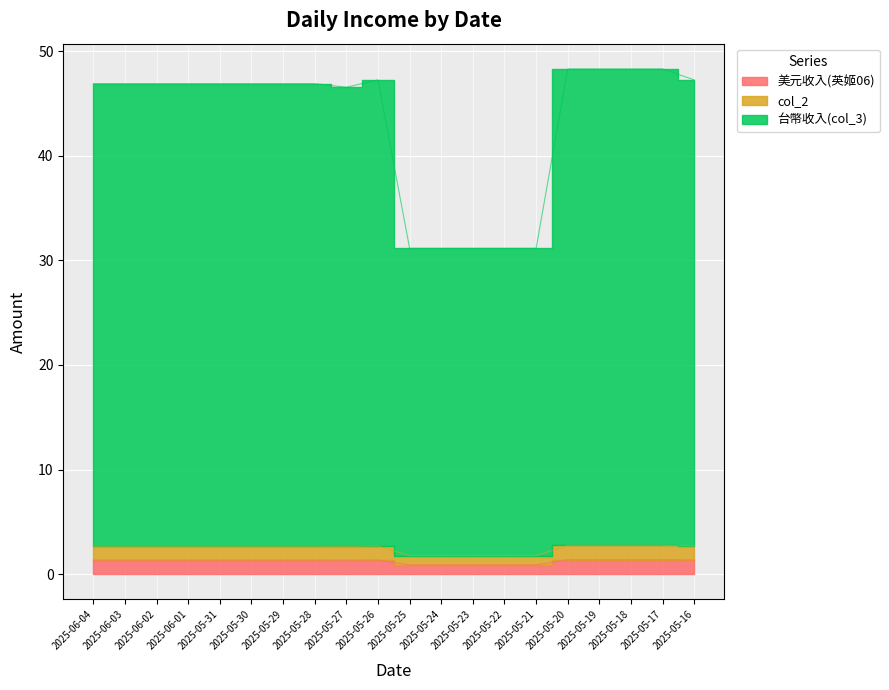

What is the average value of the 美元收入(英姬06) series?

1.2